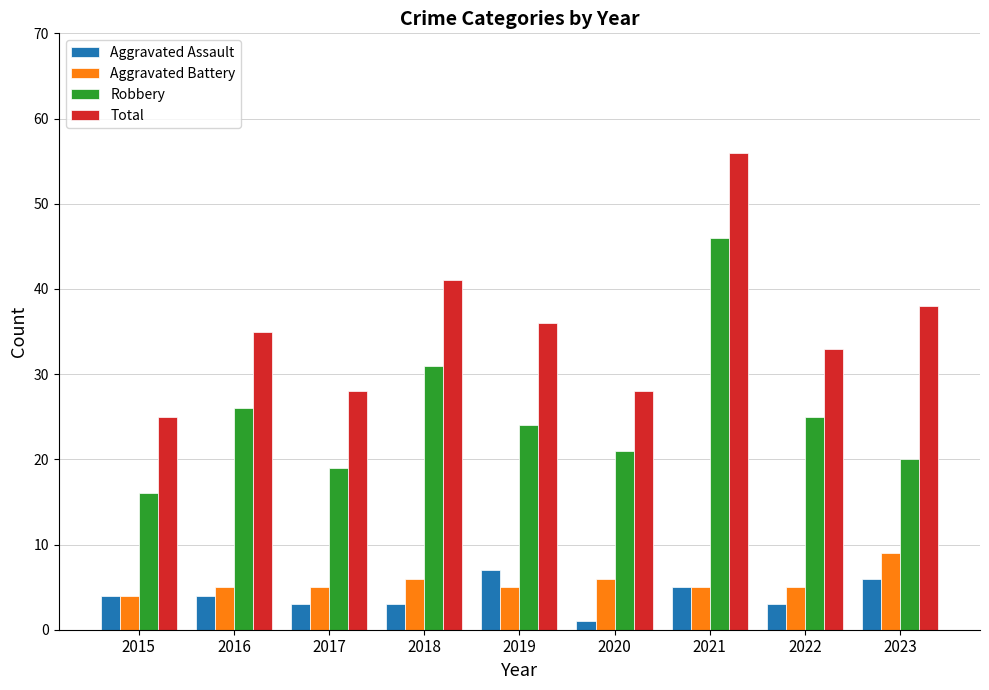

Are the bars horizontal?

No